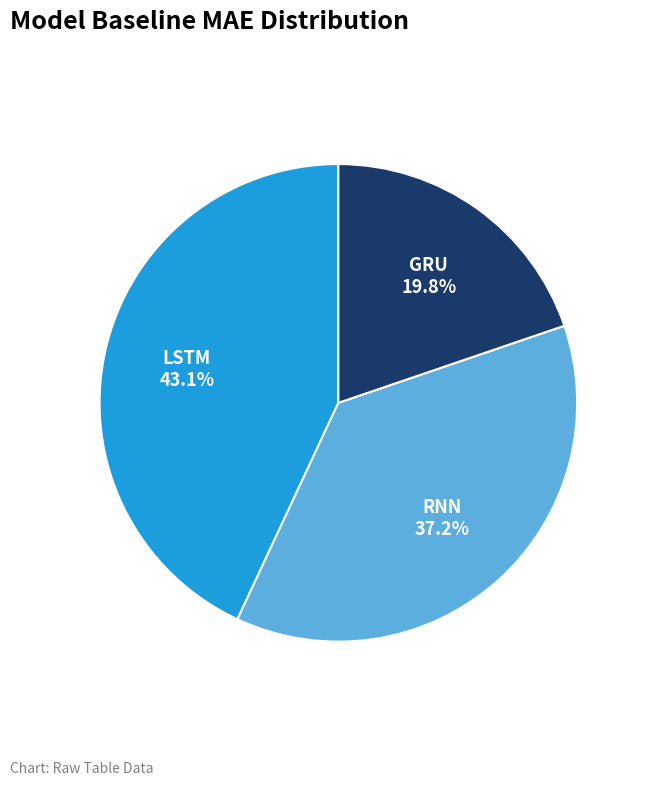

Which has a higher value, GRU or RNN?

RNN